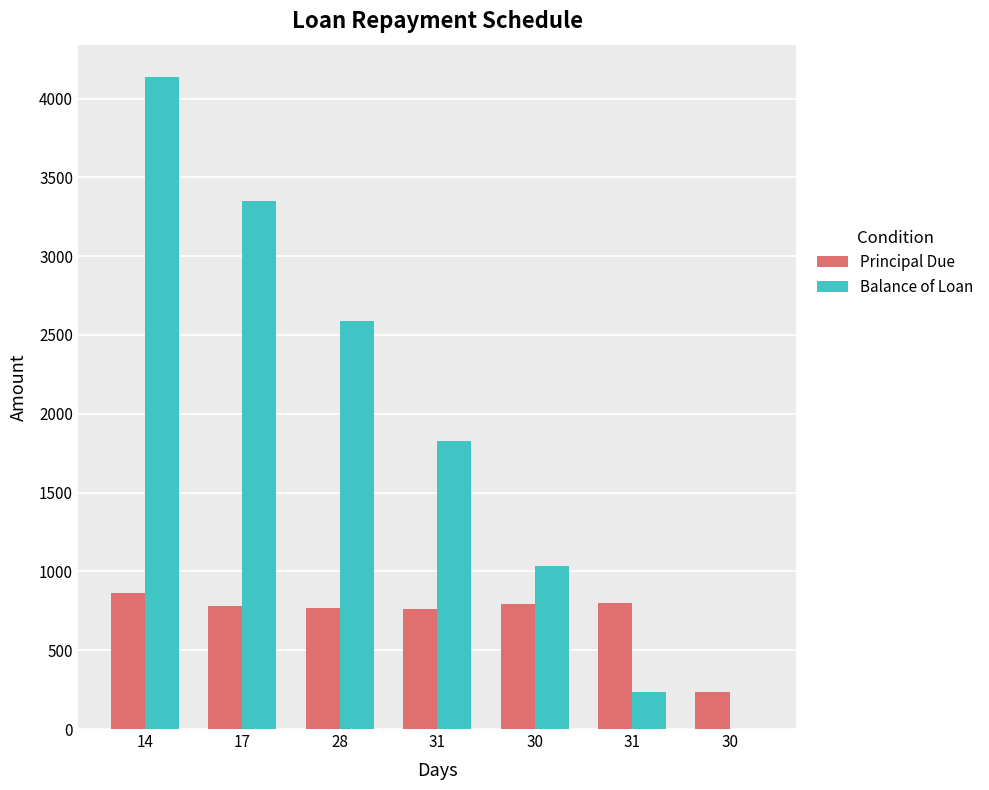

What is the maximum value for Principal Due?

864.7